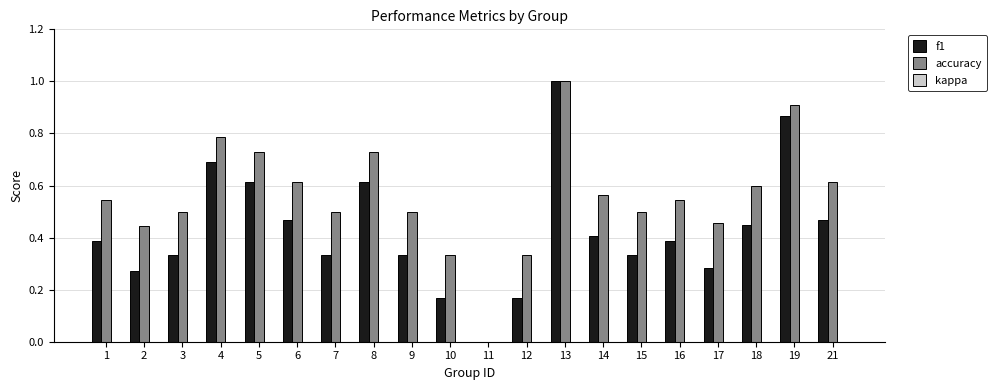

Which series has the largest total across all categories?

accuracy